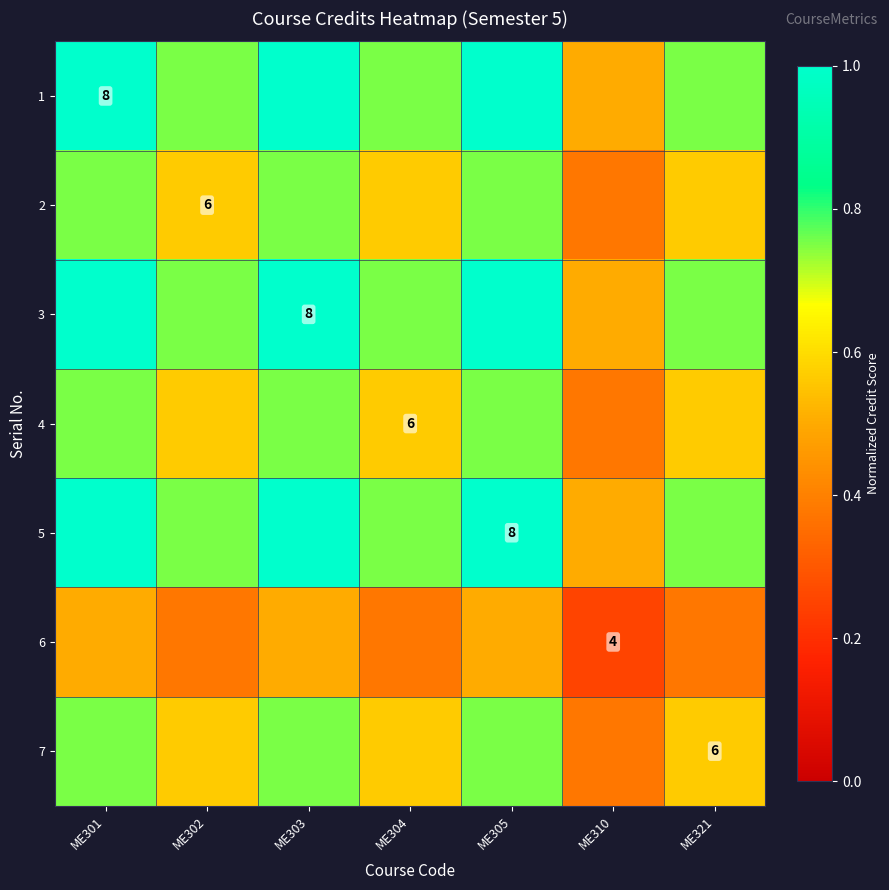

Which has a higher value, ME304 or ME302?

ME304